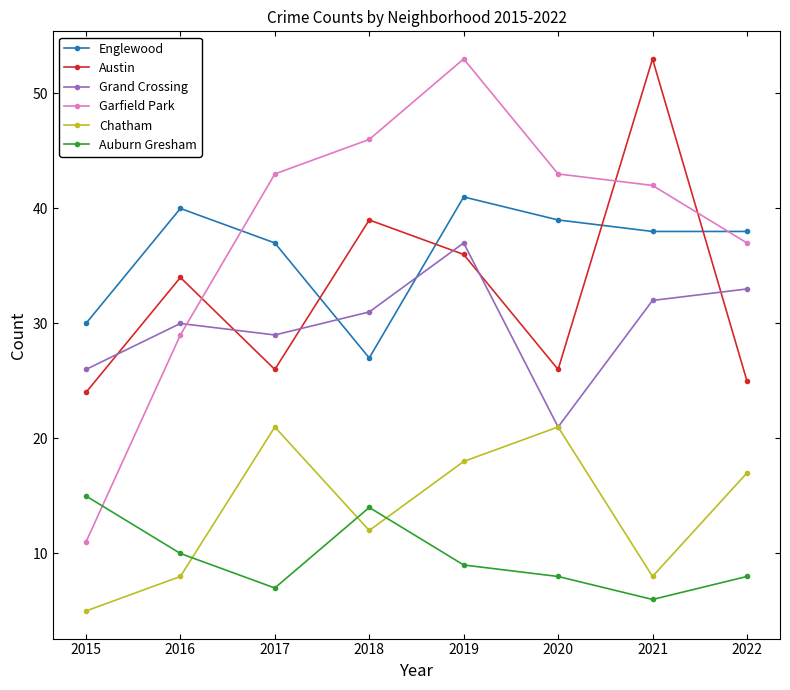

Does the chart have visible grid lines?

No